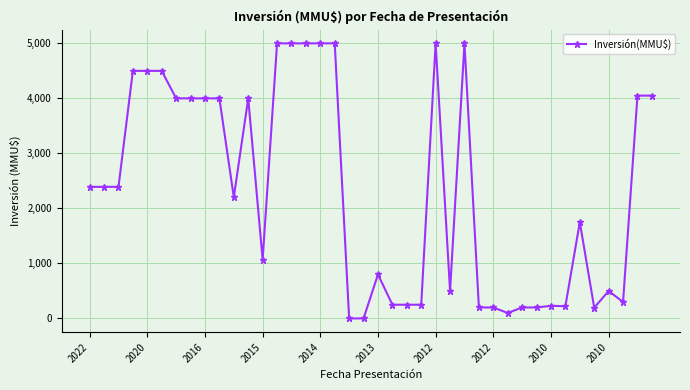

True or false: the data has more than 2 interior local peaks.

True